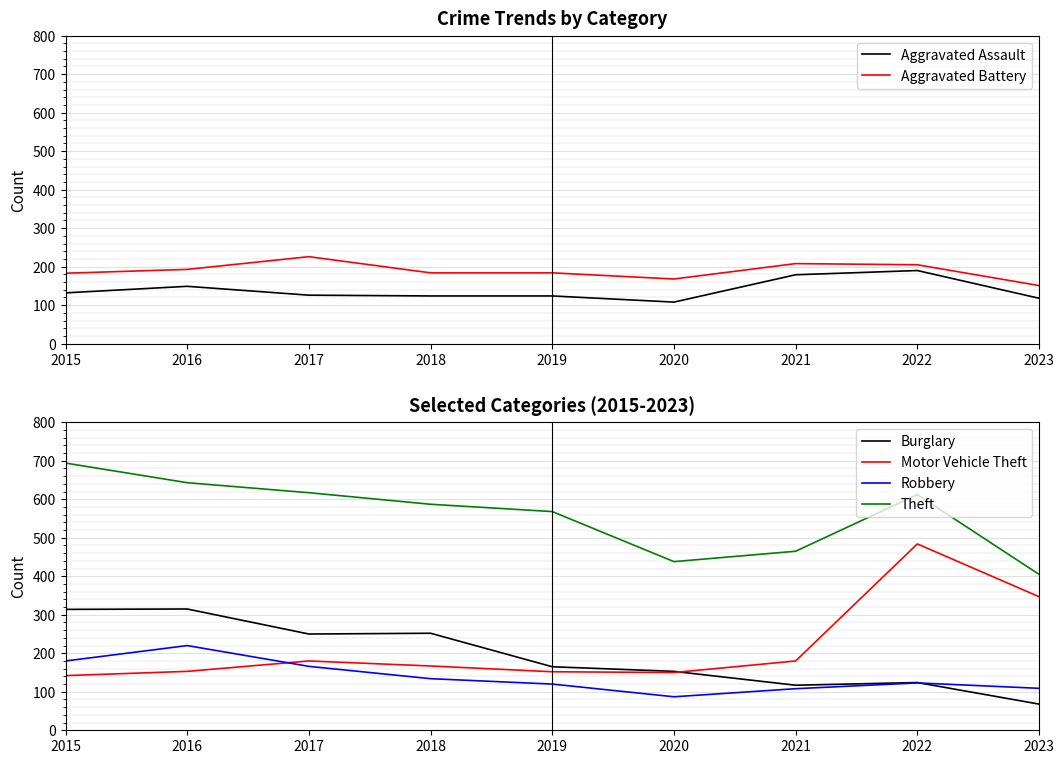

Which has a higher value, 2023 or 2015?

2015